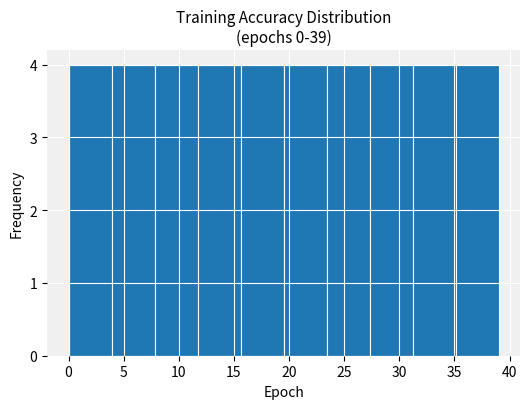

How tall is the bar that spans 0.0 to 3.9 on the x-axis? Neither the bar edges nor the heights are printed on the chart, so give them approximately, as read against the axes.

4